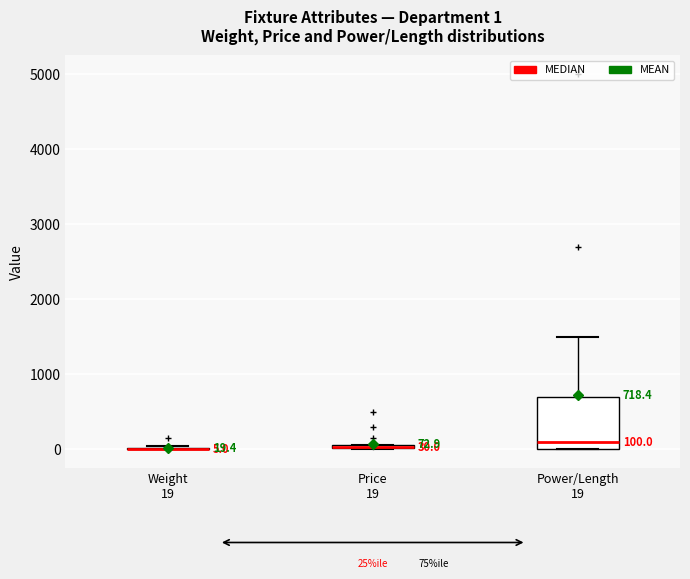

Which box is the tallest, from its lower edge to its upper edge?

Power/Length 19